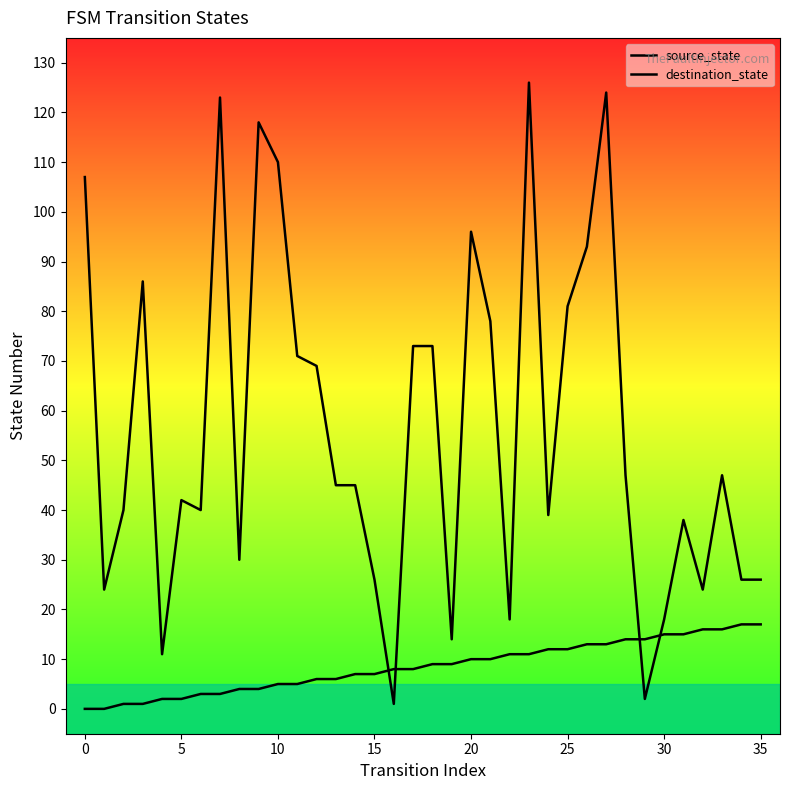

At how many categories does at least one series exceed 52?

15